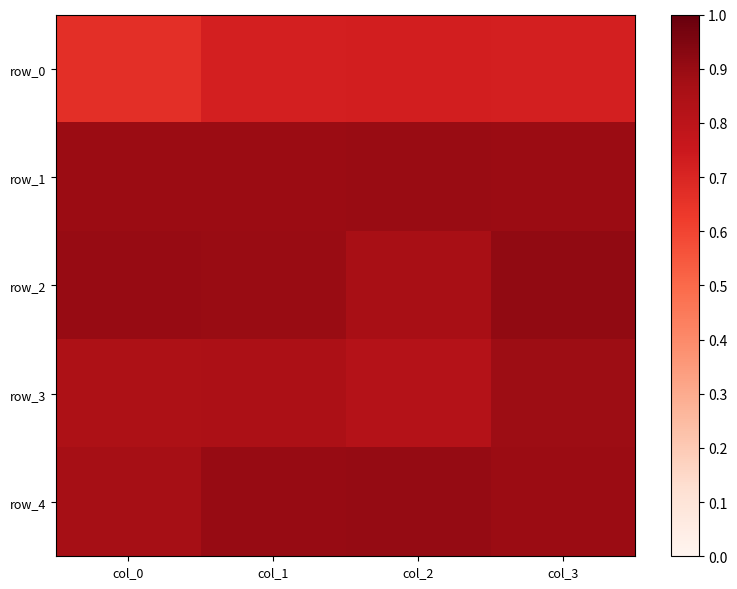

At col_2, list the series in order from largest to smallest.

row_4, row_1, row_2, row_3, row_0